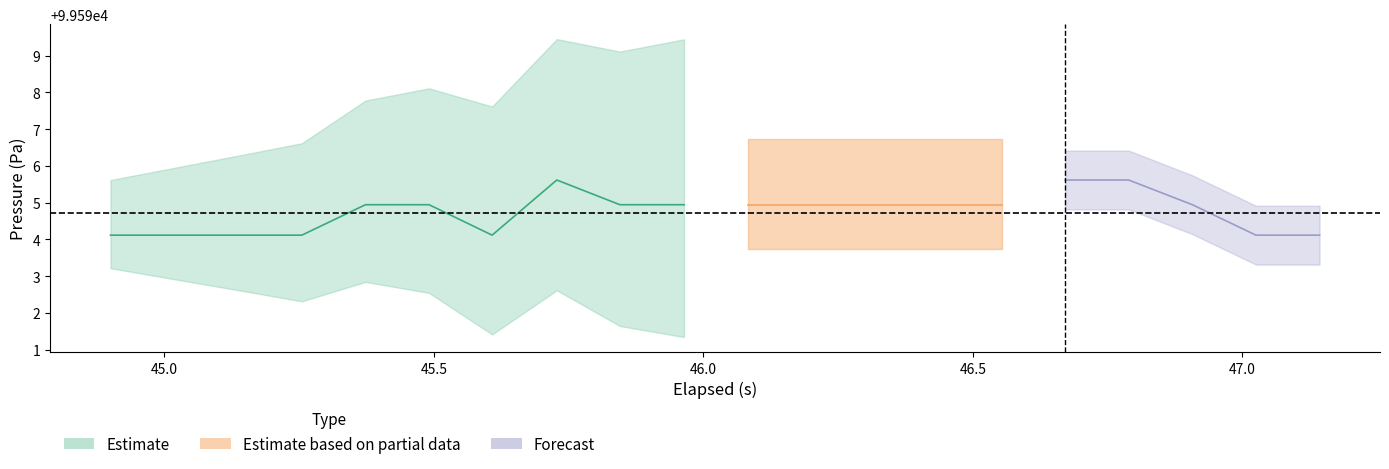

True or false: pressure has a value of 99594.9 at 5.

True